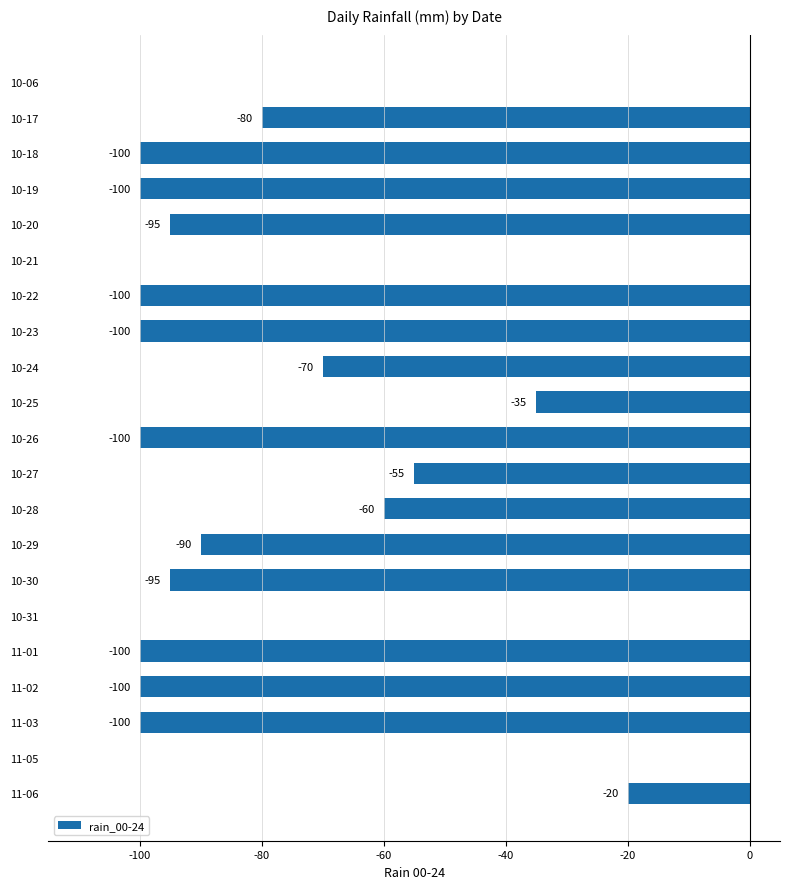

Reading top to bottom, list all the values displayed in this chart.

10-06=0	10-17=-80	10-18=-100	10-19=-100	10-20=-95	10-21=0	10-22=-100	10-23=-100	10-24=-70	10-25=-35	10-26=-100	10-27=-55	10-28=-60	10-29=-90	10-30=-95	10-31=0	11-01=-100	11-02=-100	11-03=-100	11-05=0	11-06=-20